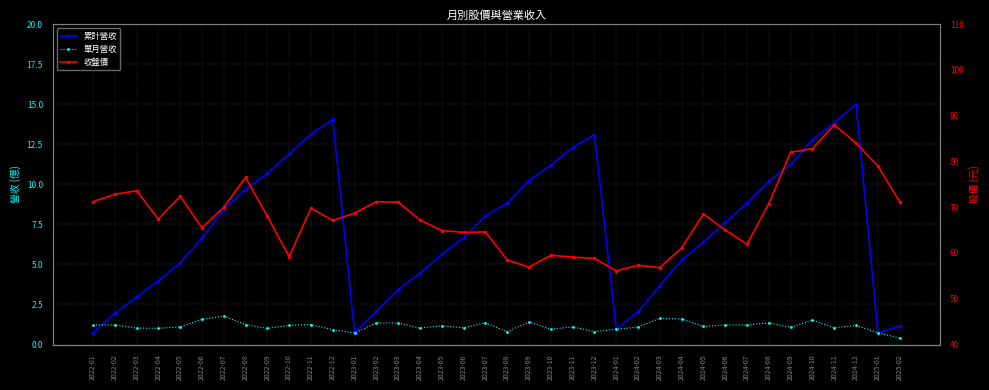

Reading right to left, transcribe all the data shown in this chart.

累計營收: 1.1	0.7	15.0	13.8	12.8	11.3	10.2	8.8	7.6	6.4	5.3	3.7	2.0	1.0	13.1	12.3	11.2	10.2	8.8	8.0	6.7	5.6	4.5	3.4	2.1	0.7	14.1	13.1	11.9	10.7	9.7	8.4	6.7	5.1	4.0	3.0	1.9	0.7
單月營收: 0.4	0.7	1.2	1.1	1.5	1.1	1.4	1.2	1.2	1.1	1.6	1.6	1.1	1.0	0.8	1.1	1.0	1.4	0.8	1.4	1.1	1.2	1.0	1.3	1.4	0.7	0.9	1.2	1.2	1.0	1.2	1.8	1.6	1.1	1.0	1.0	1.2	1.2
收盤價: 71.2	79.0	84.0	88.0	82.8	82.0	70.8	61.9	65.0	68.5	61.1	56.8	57.3	56.1	58.8	59.1	59.5	56.9	58.5	64.6	64.5	64.9	67.2	71.1	71.2	68.7	67.1	69.8	59.2	68.0	76.5	70.0	65.5	72.4	67.4	73.6	72.8	71.2